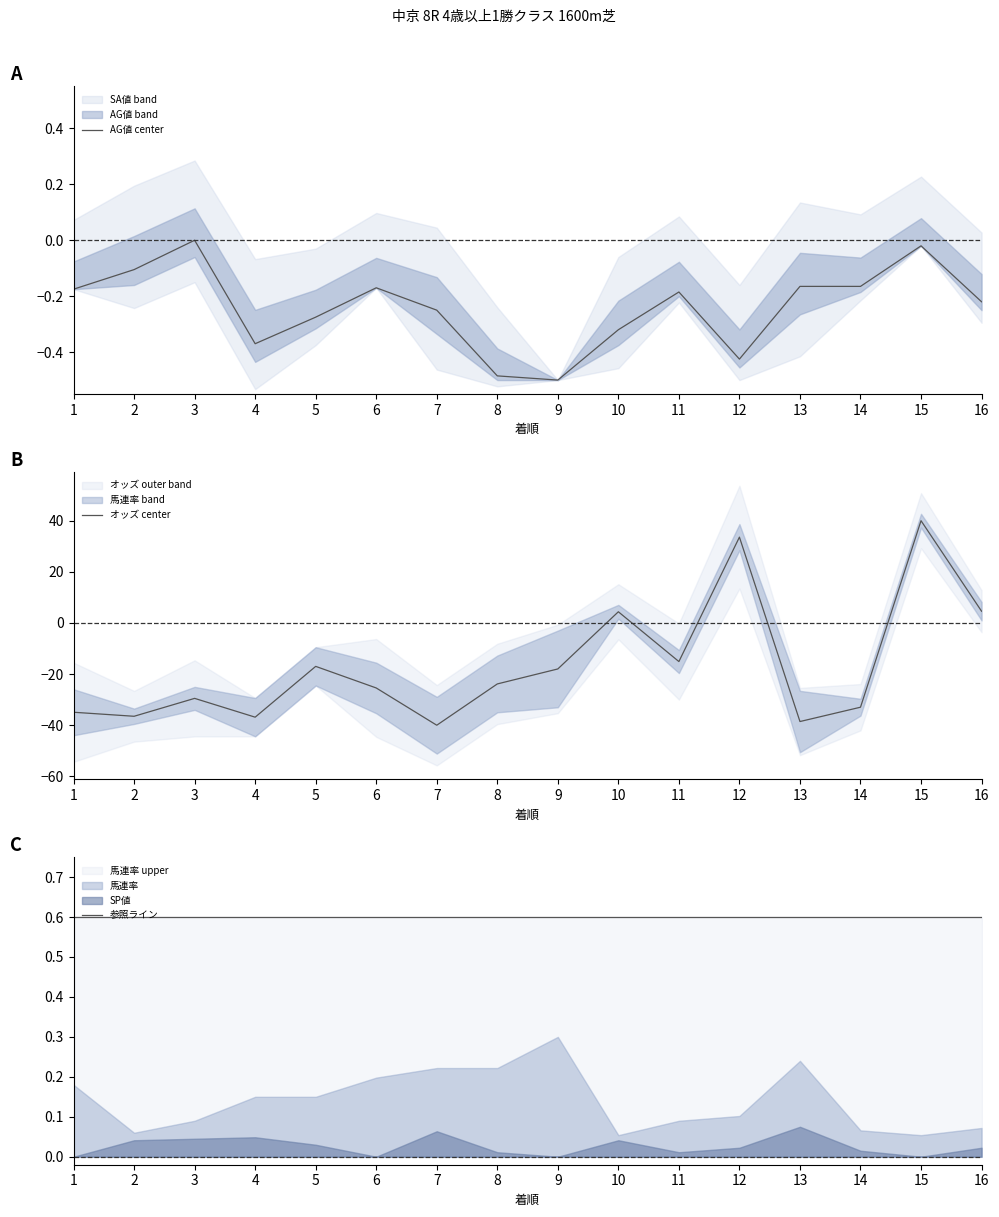

How many negative values does the オッズ center series have?

12